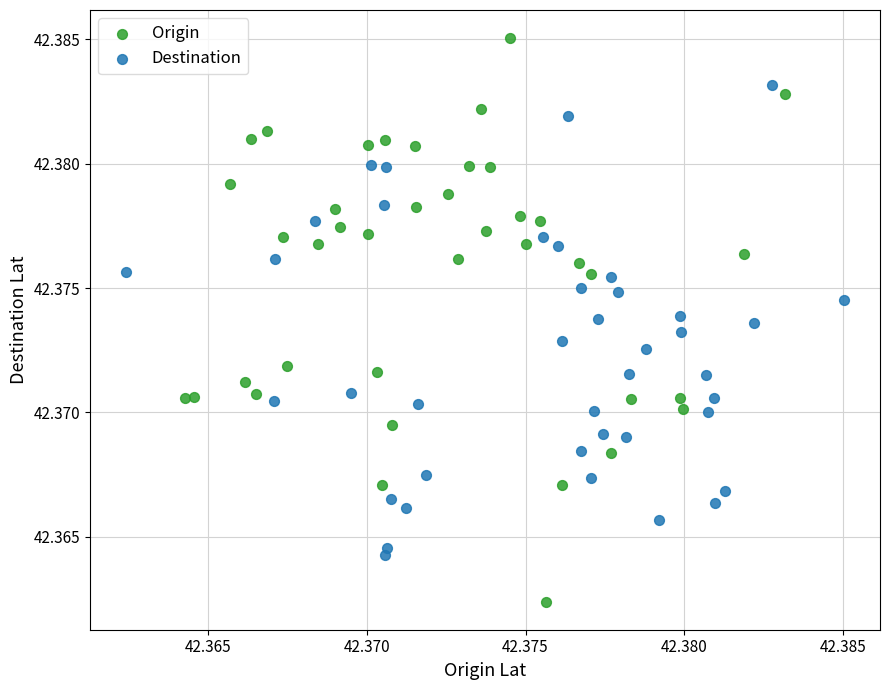

Which series reaches the maximum Y coordinate?

Origin